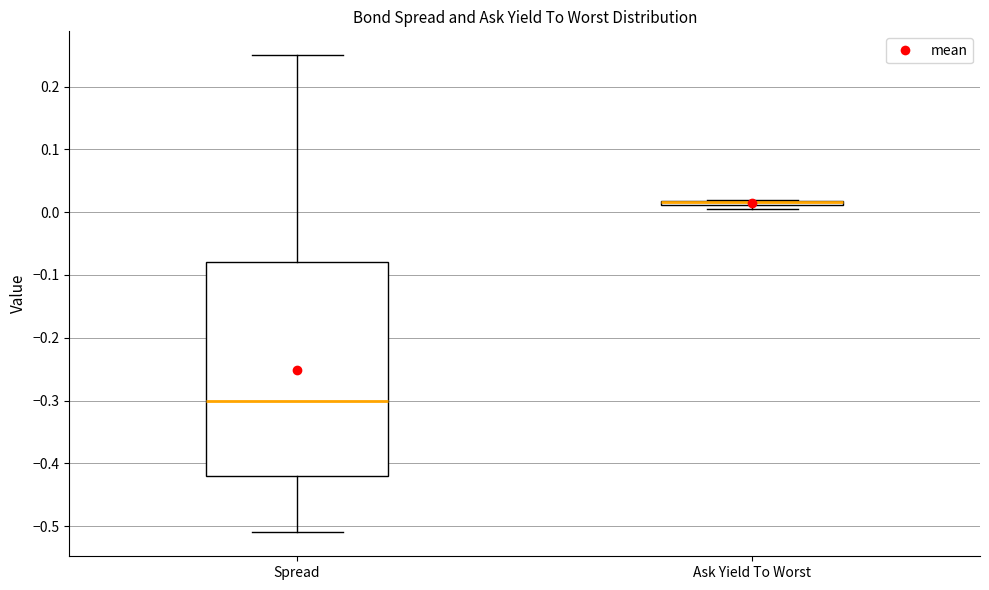

Which box is the tallest, from its lower edge to its upper edge?

Spread